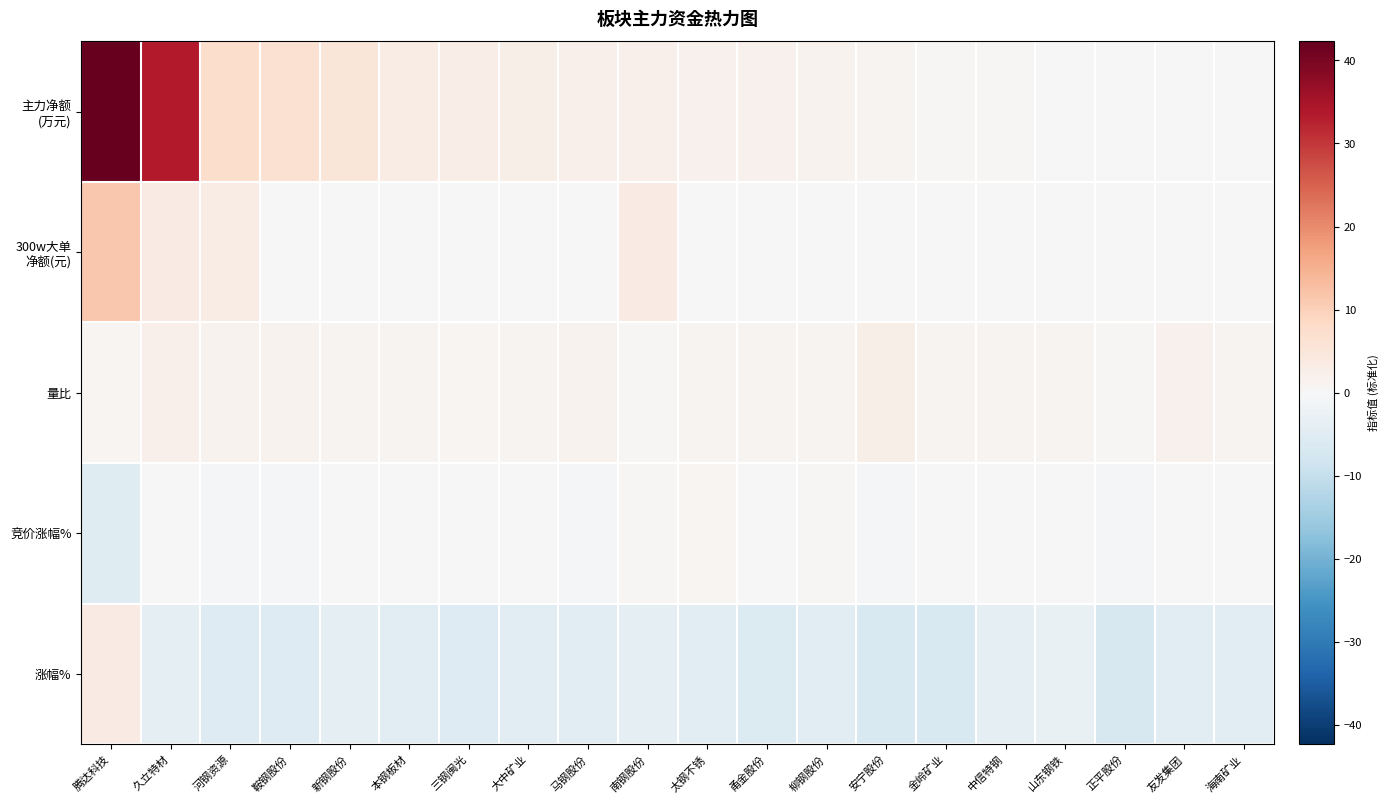

How many series are shown in this chart?

5